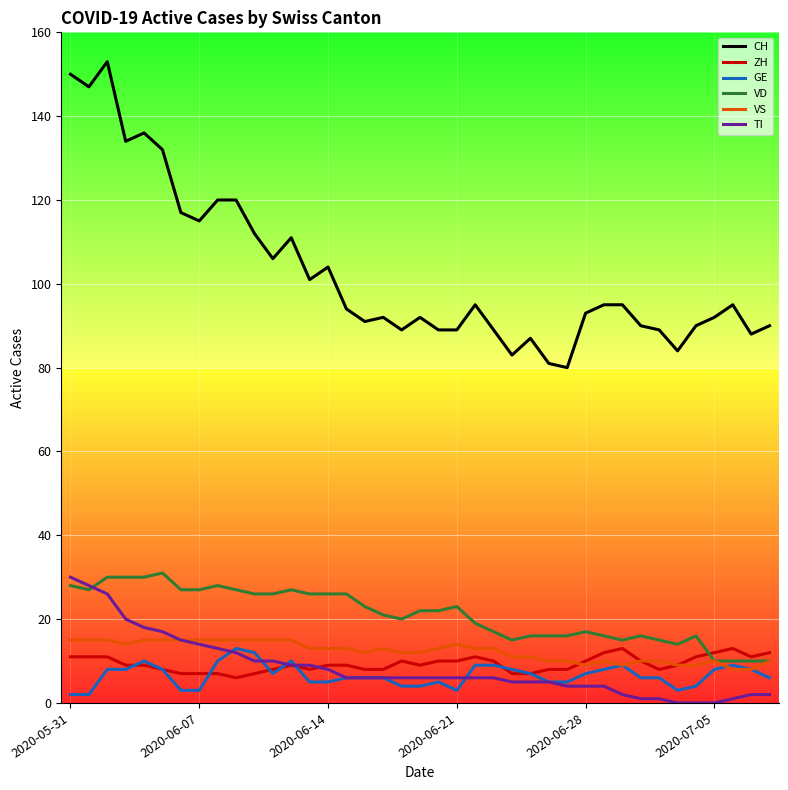

What is the highest value of the ZH series?

13